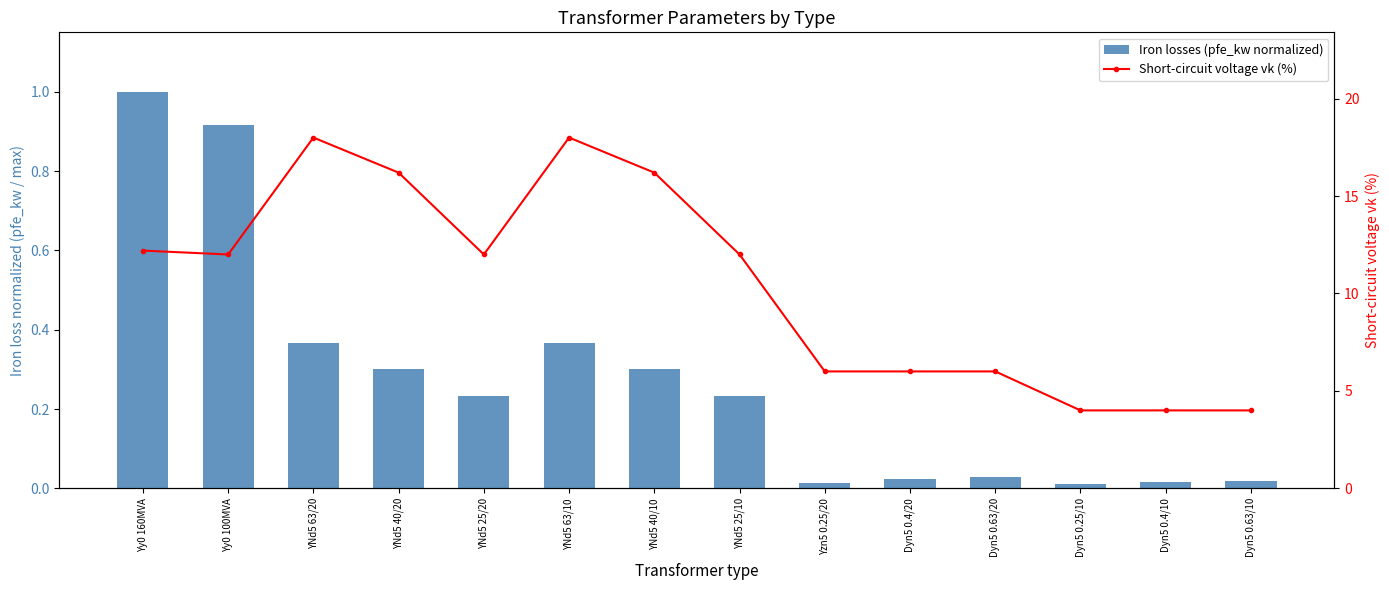

How many distinct data groups are displayed?

2